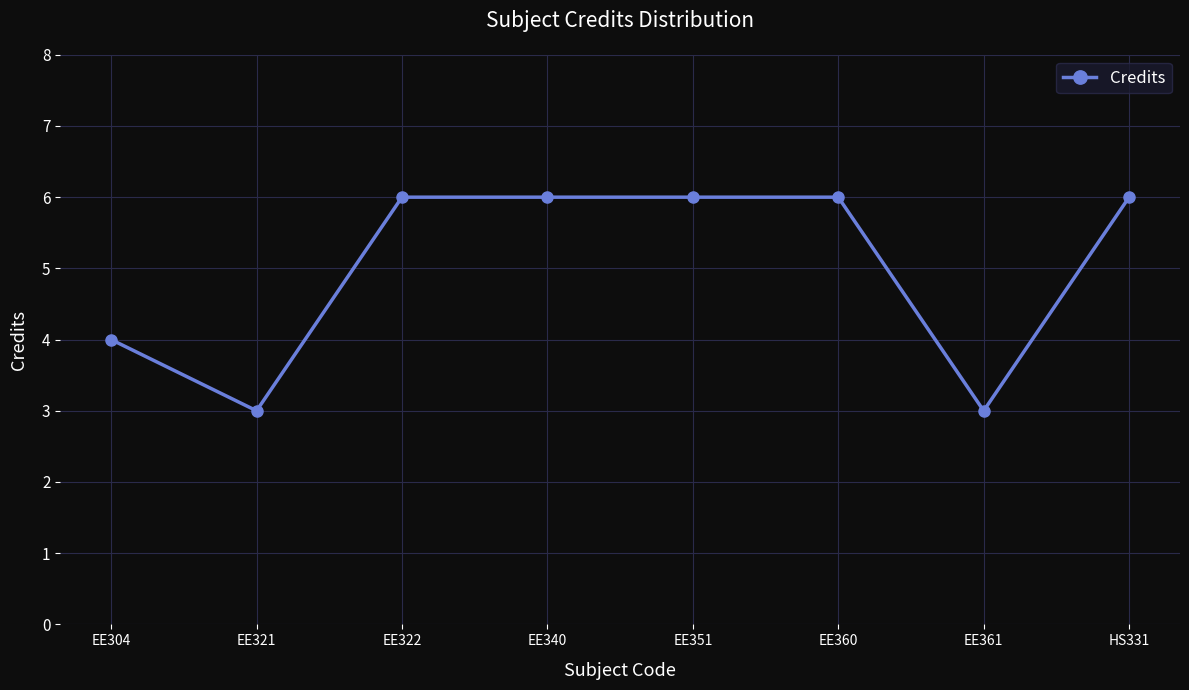

How many data points does each series have?

8